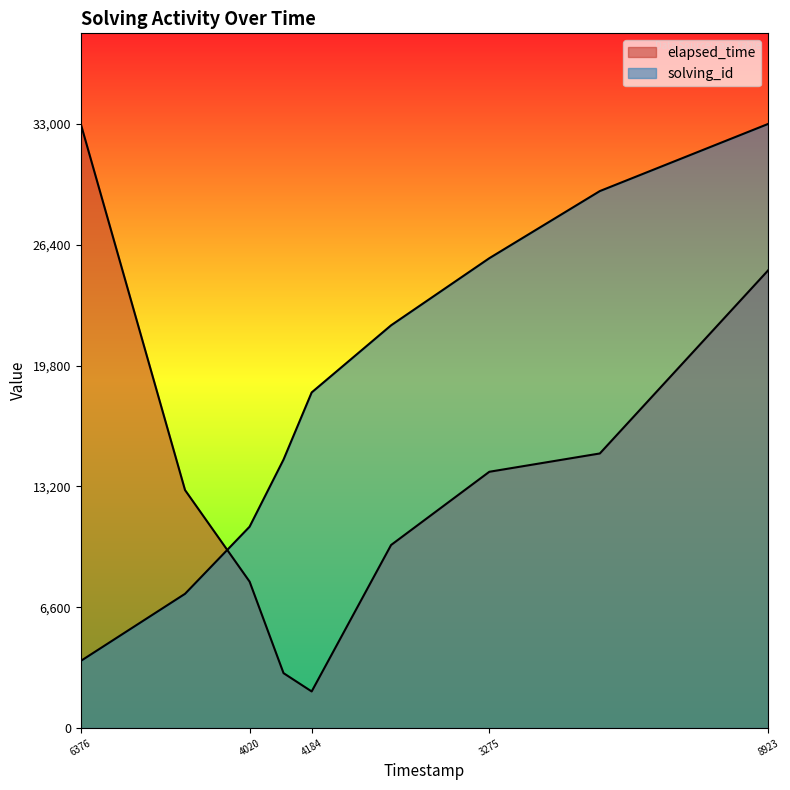

True or false: elapsed_time and solving_id intersect in this chart.

True